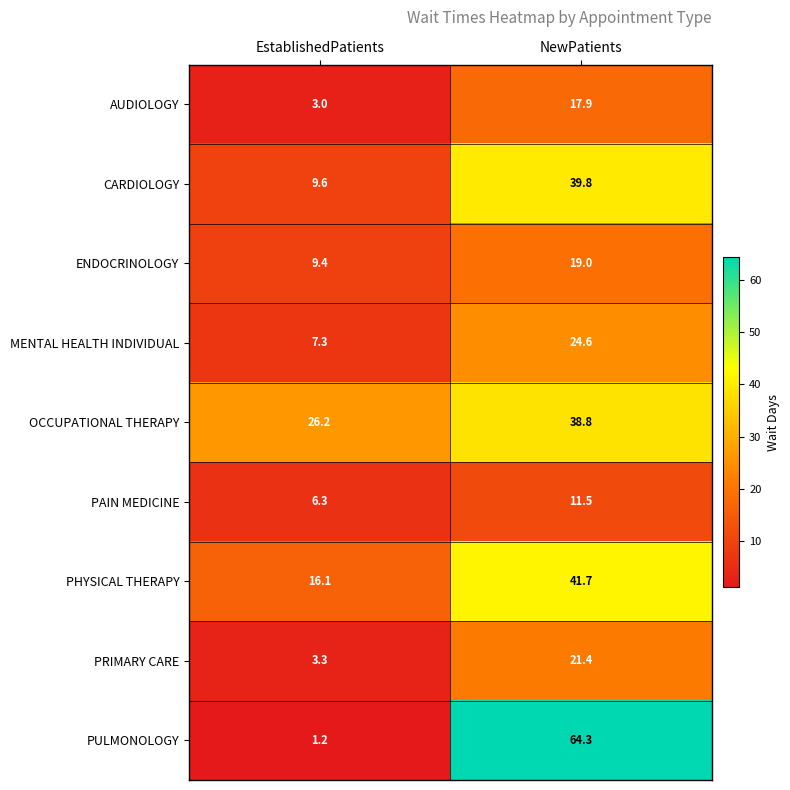

At NewPatients, list the series in order from smallest to largest.

PAIN MEDICINE, AUDIOLOGY, ENDOCRINOLOGY, PRIMARY CARE, MENTAL HEALTH INDIVIDUAL, OCCUPATIONAL THERAPY, CARDIOLOGY, PHYSICAL THERAPY, PULMONOLOGY